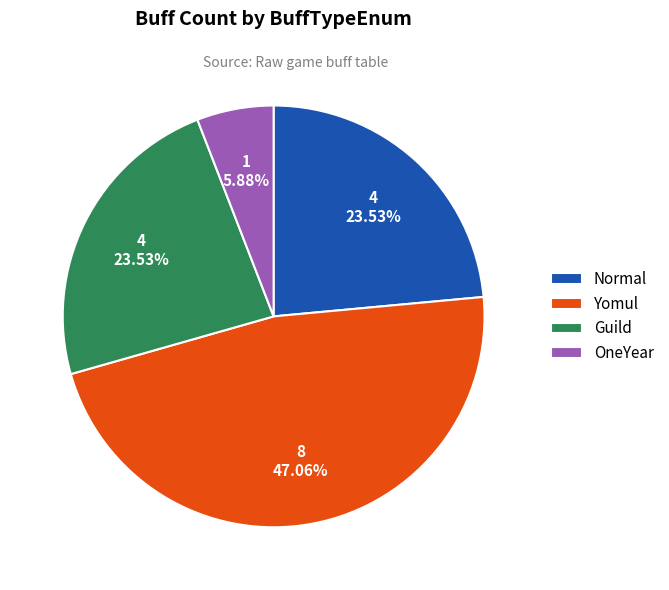

Which slice is the smallest?

OneYear